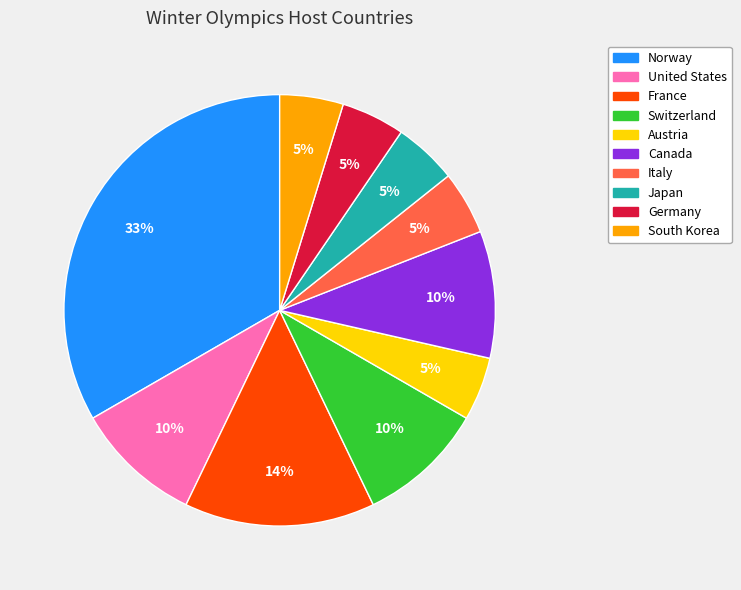

Does Switzerland account for over 50% of the chart?

No